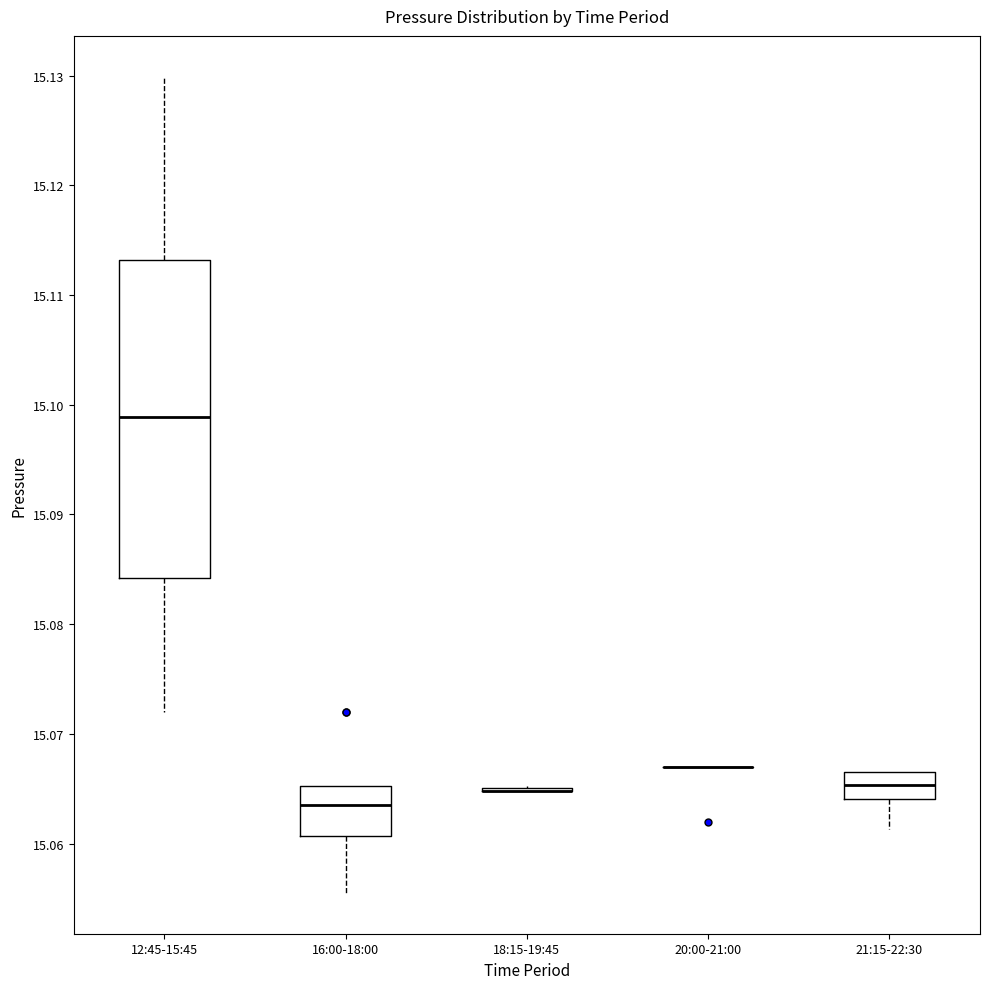

Reading left to right, transcribe this box plot: for each box, give where its median line is, the range the box spans, and where its two whiskers end, as read against the y-axis. The values are not printed on the chart, so give them approximately, as read against the axis.

12:45-15:45: median 15.099, box 15.084 to 15.113, whiskers 15.072 to 15.130
16:00-18:00: median 15.064, box 15.061 to 15.065, whiskers 15.056 to 15.065
18:15-19:45: box collapsed to a line at 15.065, whiskers 15.065 to 15.065
20:00-21:00: box collapsed to a line at 15.067, whiskers 15.067 to 15.067
21:15-22:30: median 15.065, box 15.064 to 15.067, whiskers 15.061 to 15.067